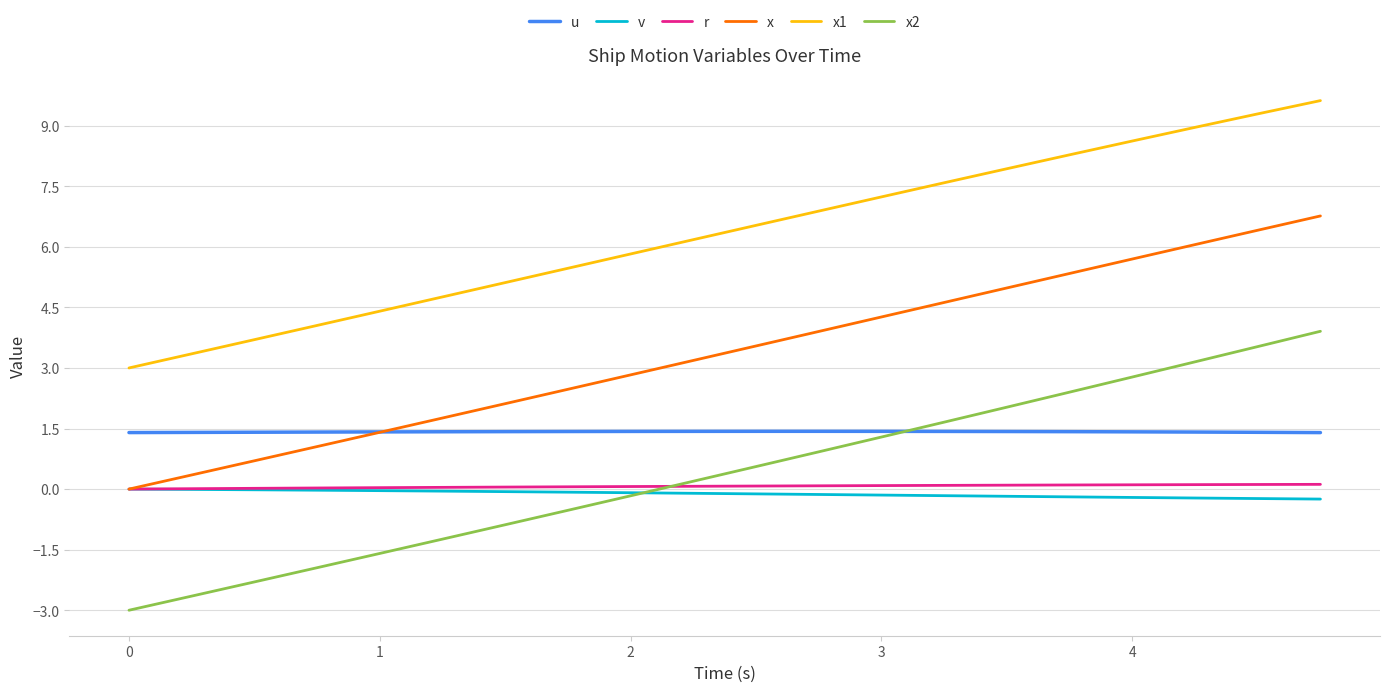

Which series has the largest total across all categories?

x1